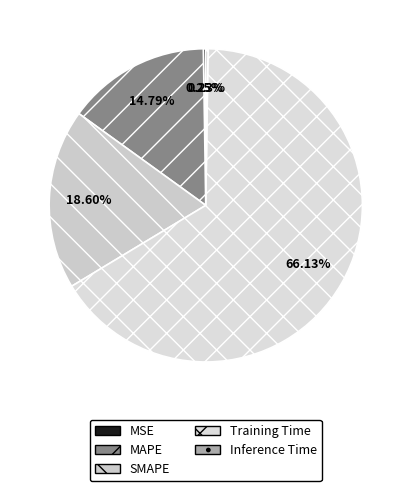

The Inference Time slice represents 1% of the pie. True or false?

False